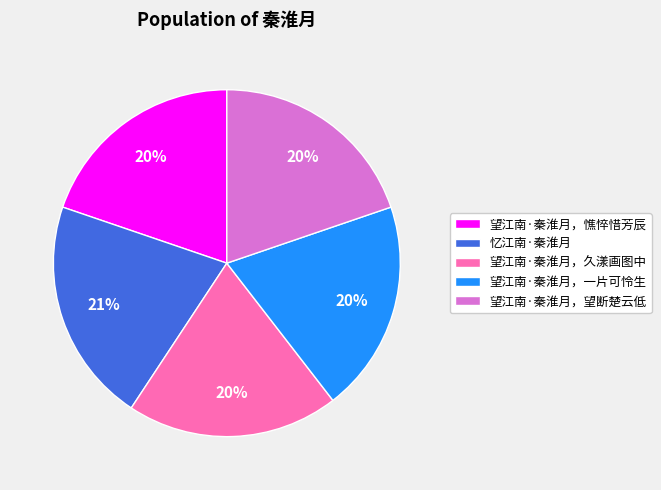

Is it true that 望江南·秦淮月，憔悴惜芳辰 is 20% of the pie?

True